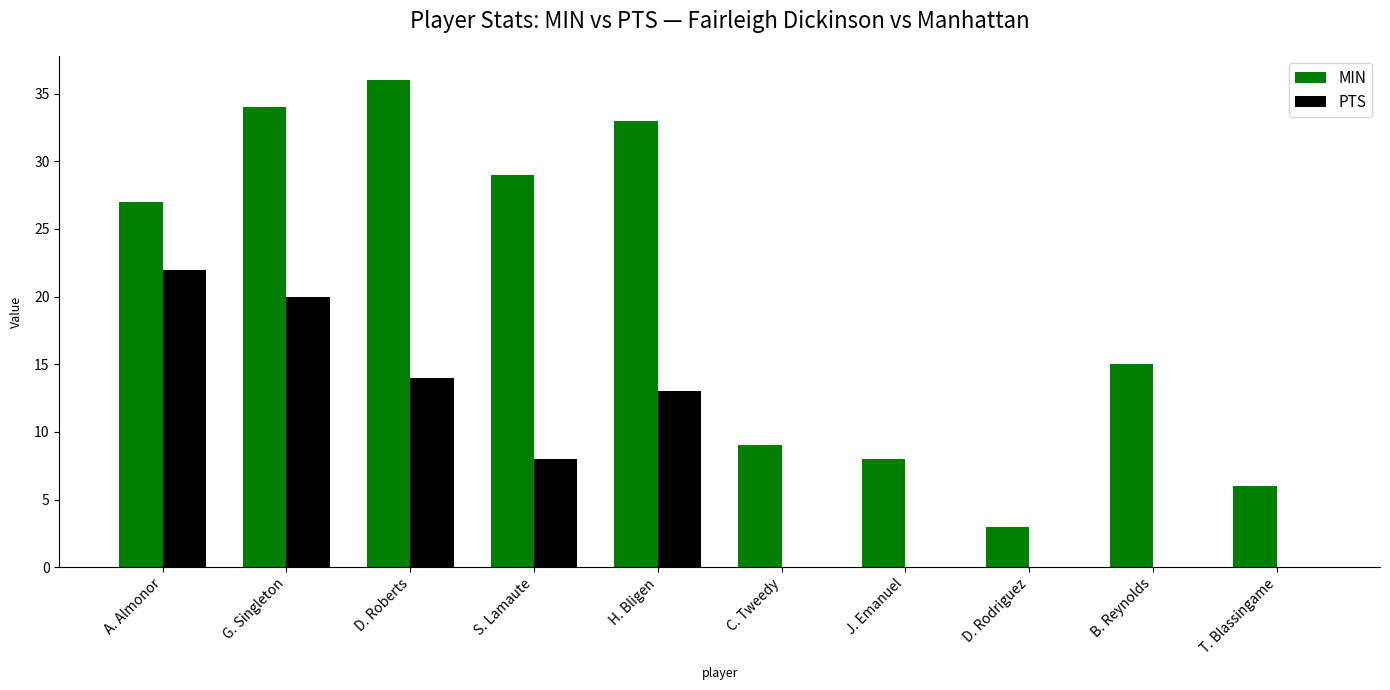

True or false: PTS has a value of 14 at S. Lamaute.

False